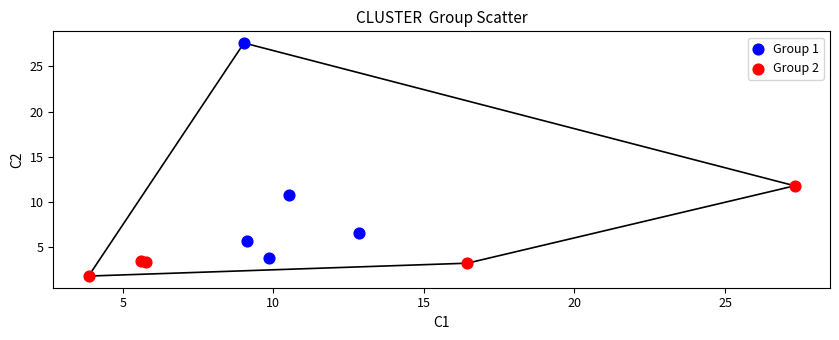

Which series has the widest spread of Y values?

Group 1